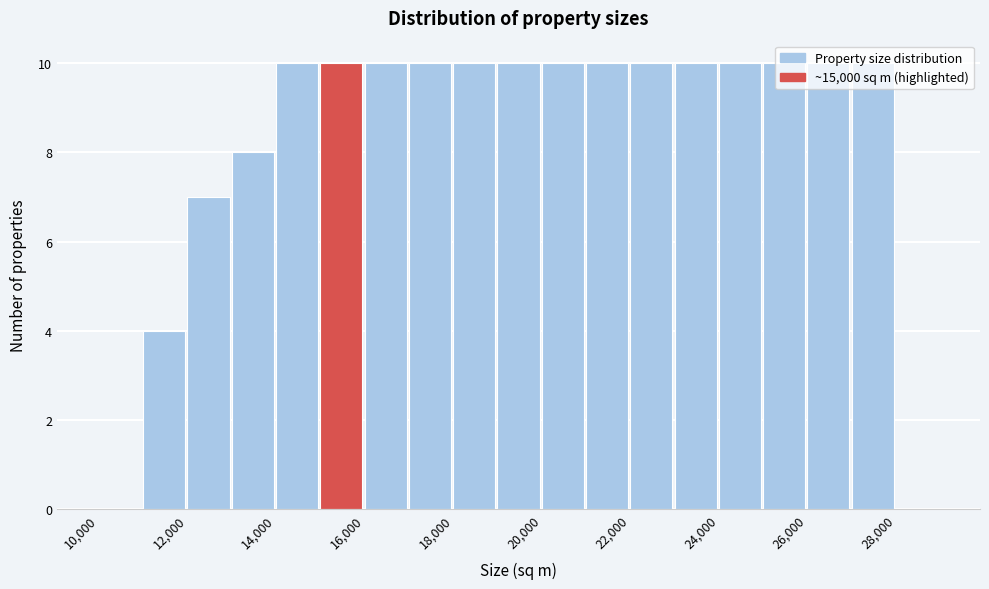

Reading left to right, list every bar in this chart as the range it spans on the x-axis followed by its height. The values are not printed on the chart, so give them approximately, as read against the axis.

10000 to 11000: 0
11000 to 12000: 4
12000 to 13000: 7
13000 to 14000: 8
14000 to 15000: 10
15000 to 16000: 10
16000 to 17000: 10
17000 to 18000: 10
18000 to 19000: 10
19000 to 20000: 10
20000 to 21000: 10
21000 to 22000: 10
22000 to 23000: 10
23000 to 24000: 10
24000 to 25000: 10
25000 to 26000: 10
26000 to 27000: 10
27000 to 28000: 10
28000 to 29000: 0